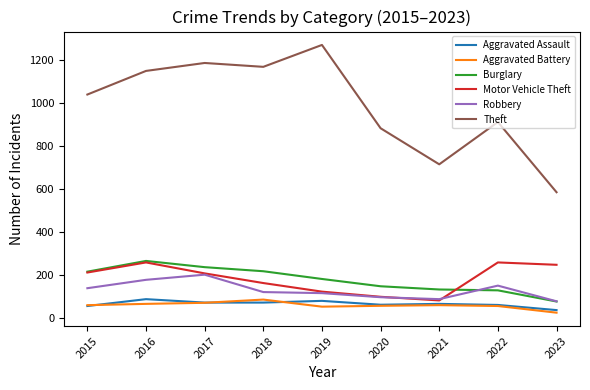

What is the minimum value for Theft?

586